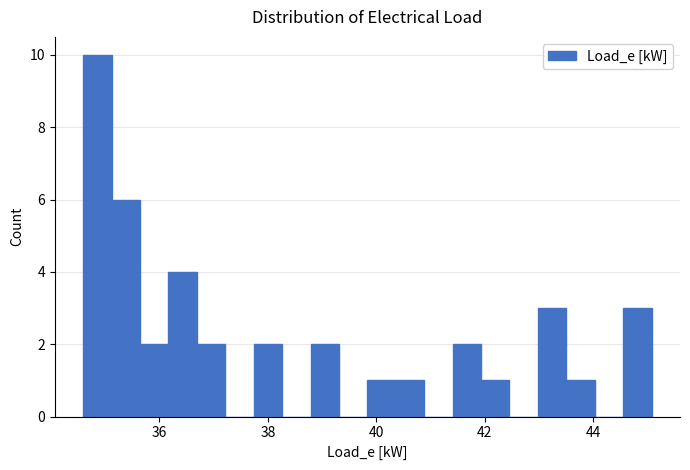

Around what value on the x-axis is the tallest bar? Give the approximate position of its centre, as read against the axis.

34.8